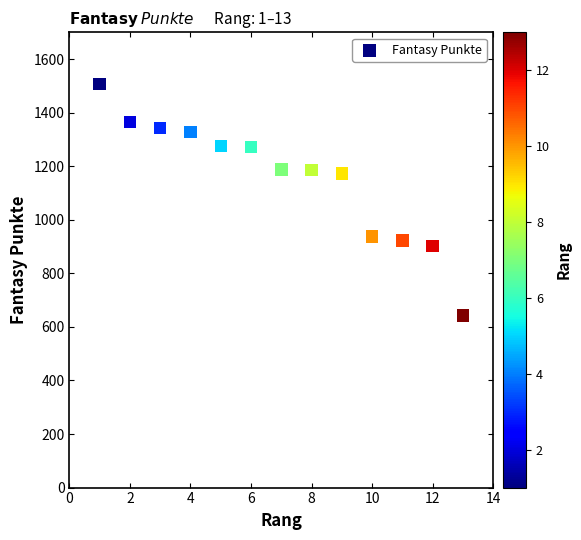

What is the range of X values (max minus min)?

12